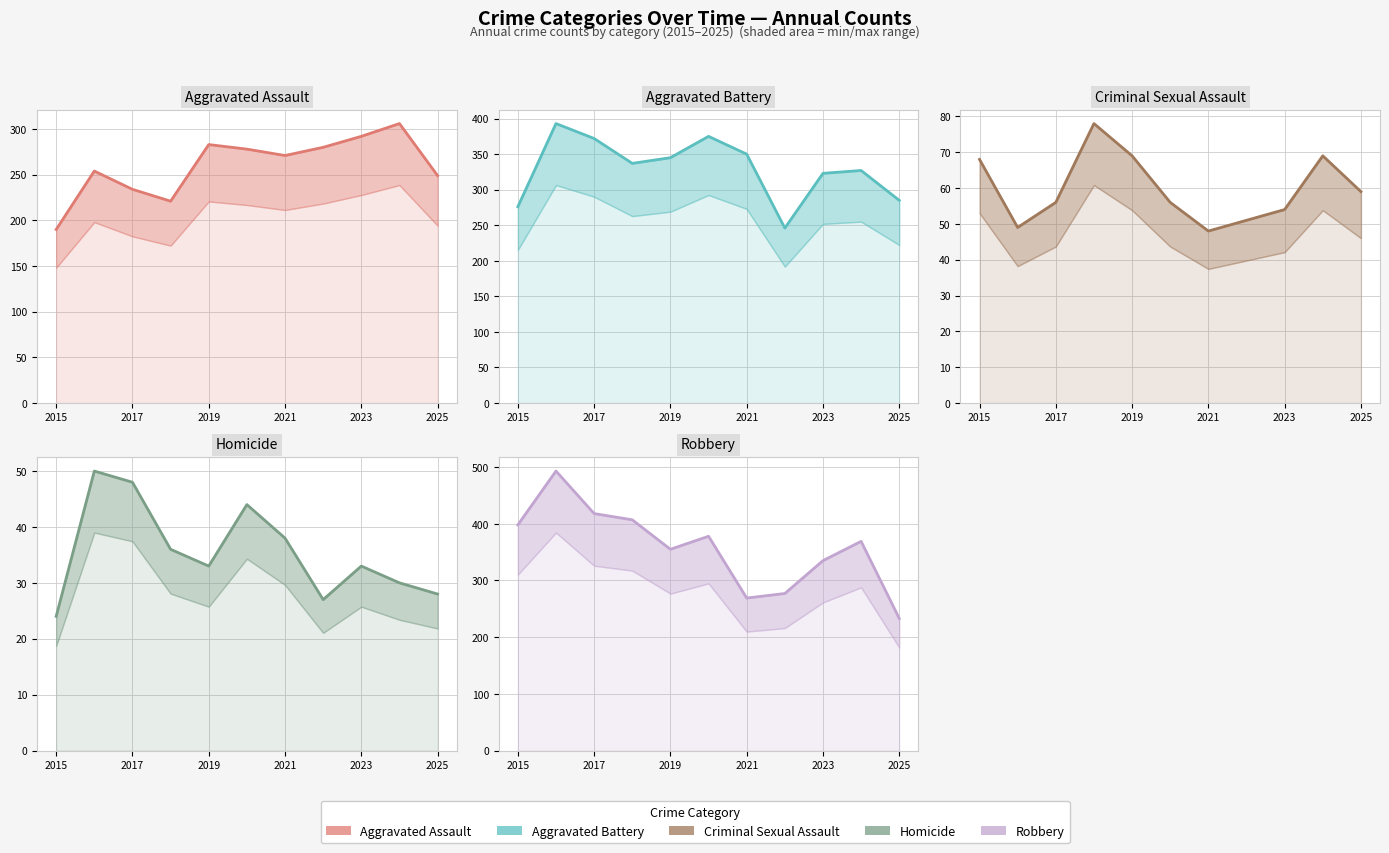

Does the chart display data point markers on the line(s)?

No